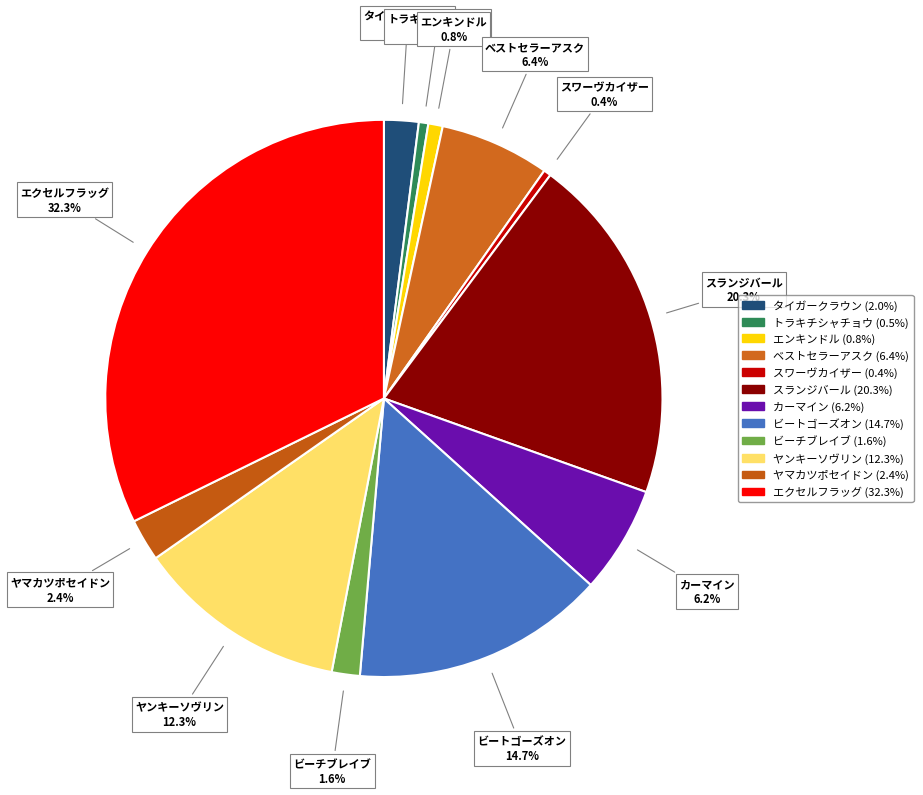

Count the number of slices in the pie.

12